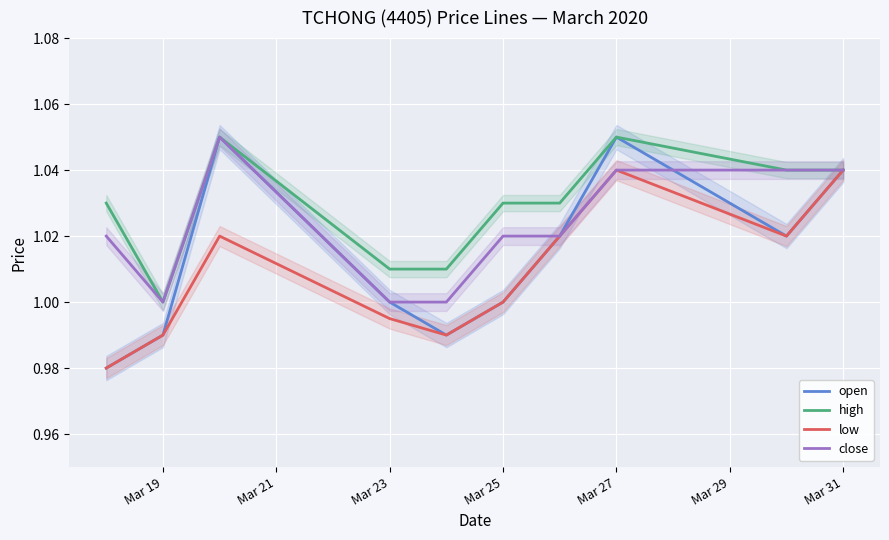

Is it true that high equals 0.5 at Mar 27?

False